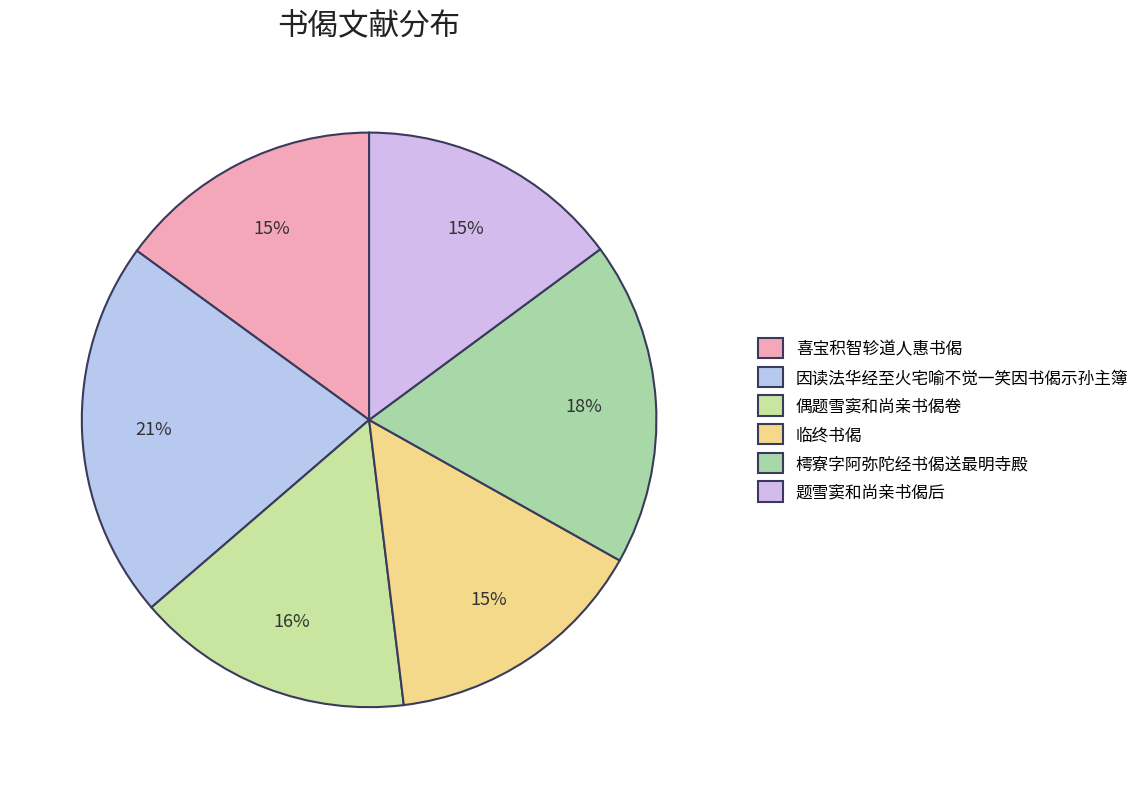

Does any single category account for the majority?

No